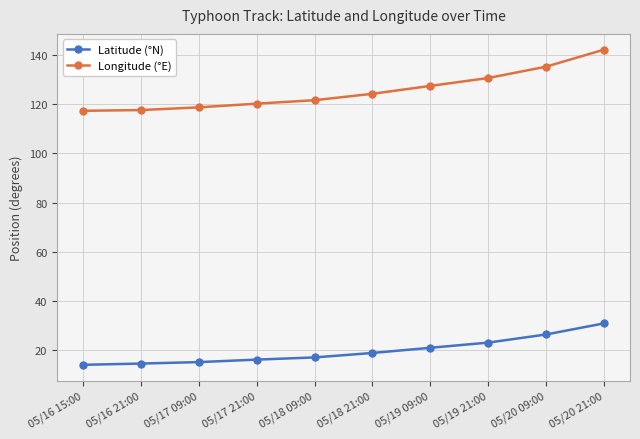

What is the label of the 8th point from the right?

05/17 09:00